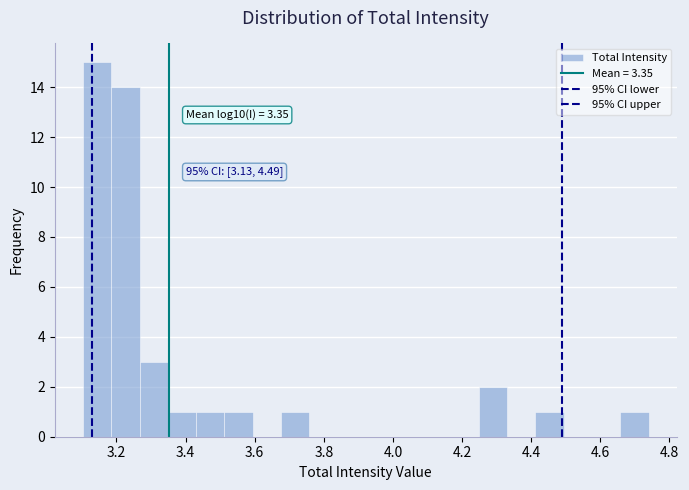

Which range on the x-axis has the tallest bar?

3.10 to 3.18